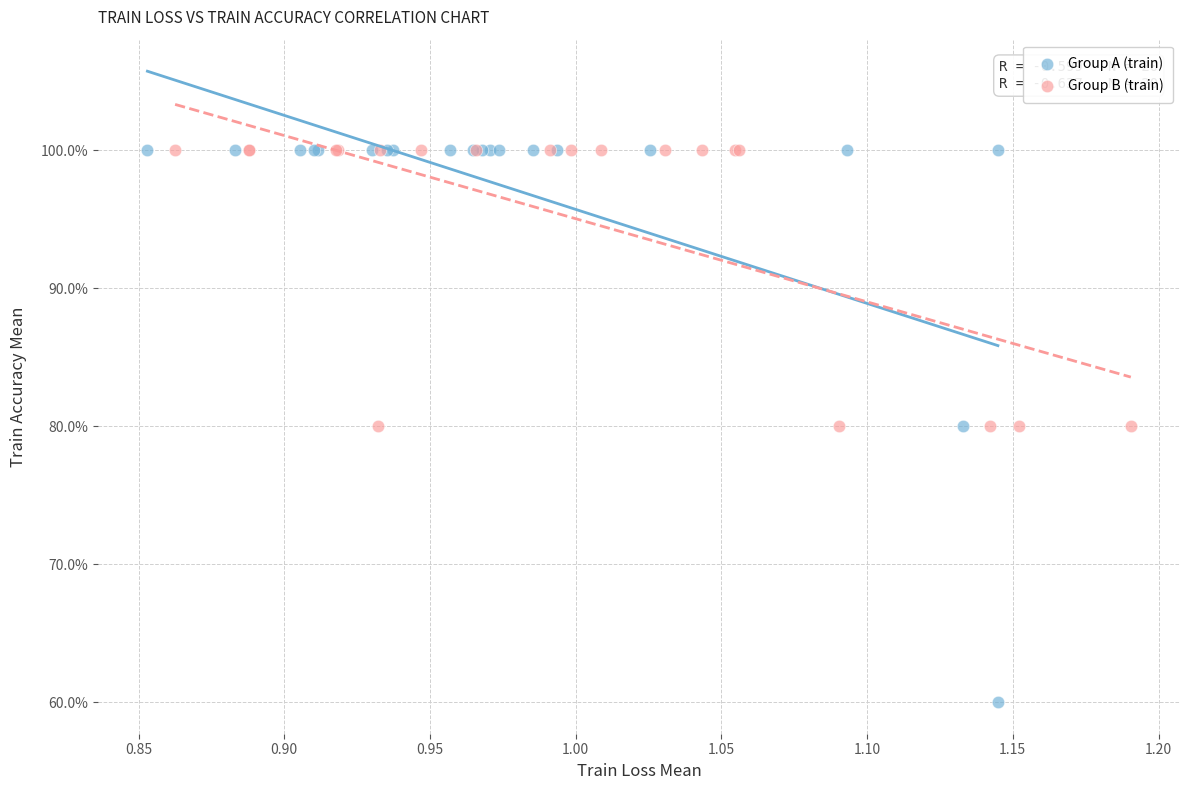

Which series contains the lowest Y value?

Group A (train)